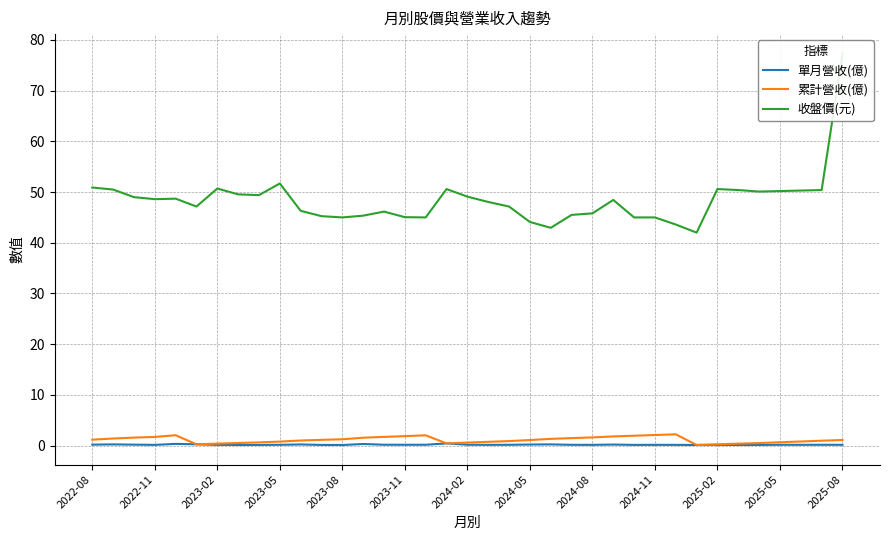

Rank the series by their maximum value, from lowest to highest.

單月營收(億), 累計營收(億), 收盤價(元)